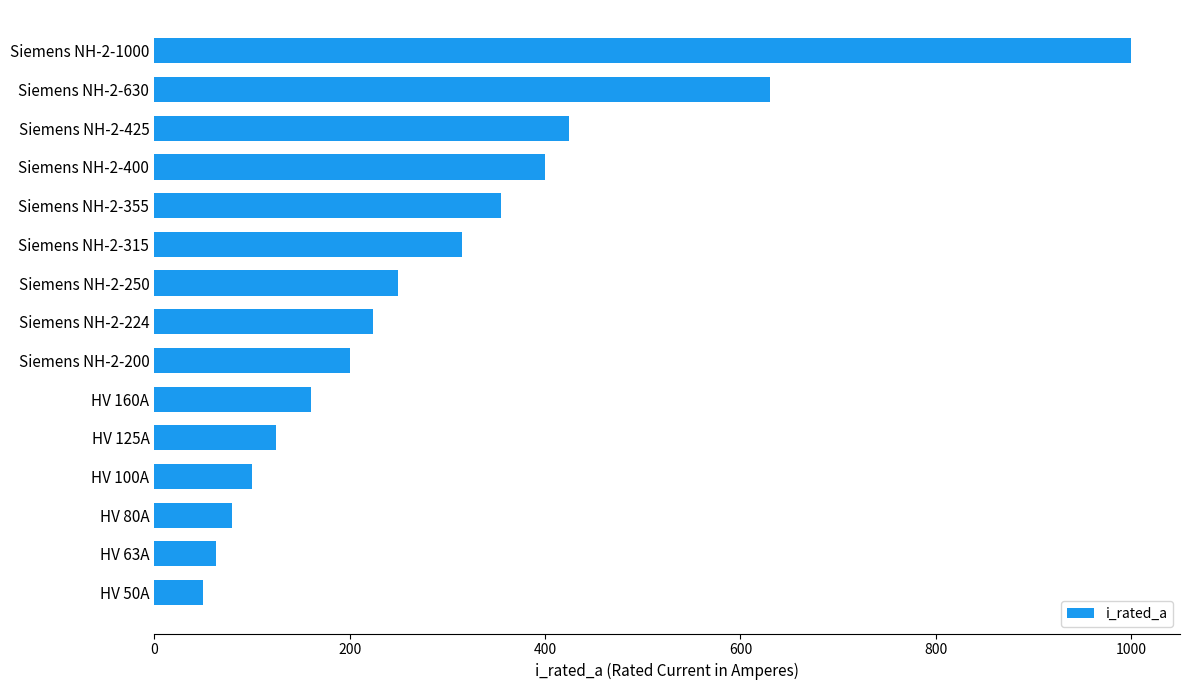

Between HV 80A and Siemens NH-2-355, which is larger?

Siemens NH-2-355